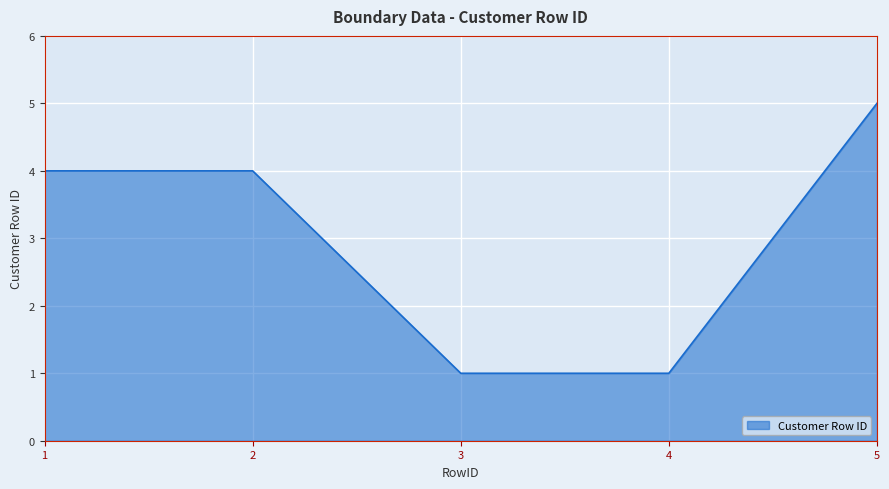

Is it true that the value at 5 is 9?

False